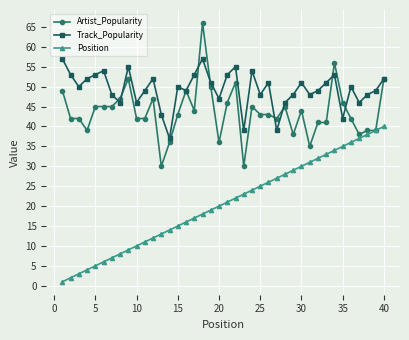

How many lines are shown in the chart?

3